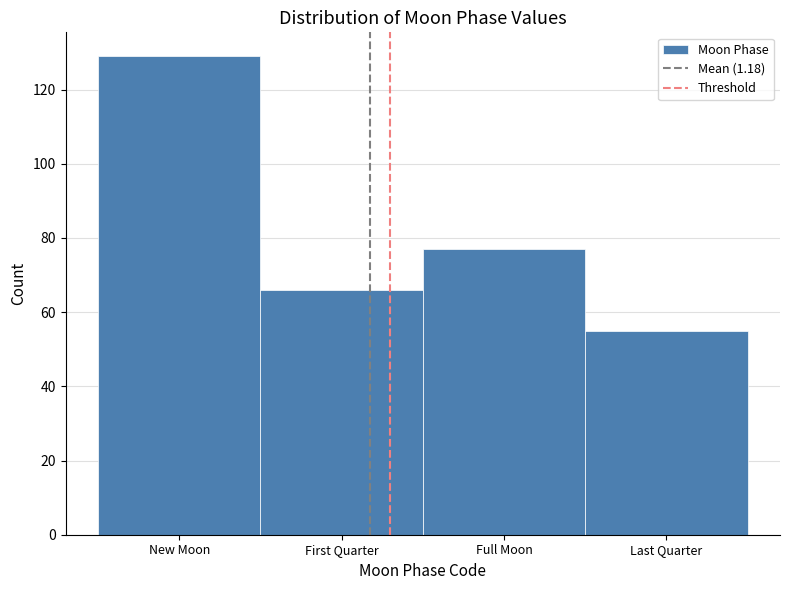

Reading left to right, extract all data points from this chart.

New Moon=129	First Quarter=66	Full Moon=77	Last Quarter=55